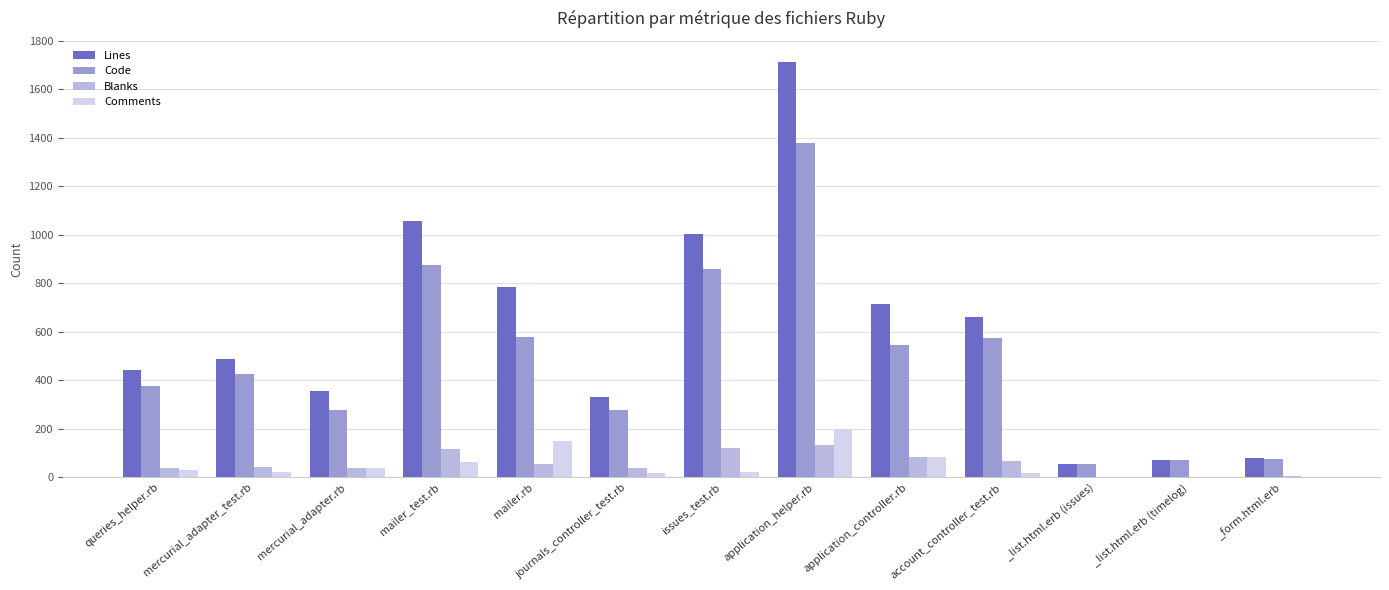

What is the total value across all series at mercurial_adapter.rb?

710